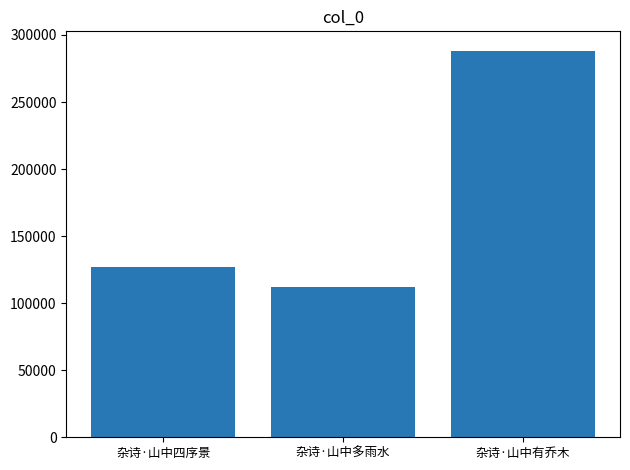

What is the difference between the maximum and minimum values?

176121